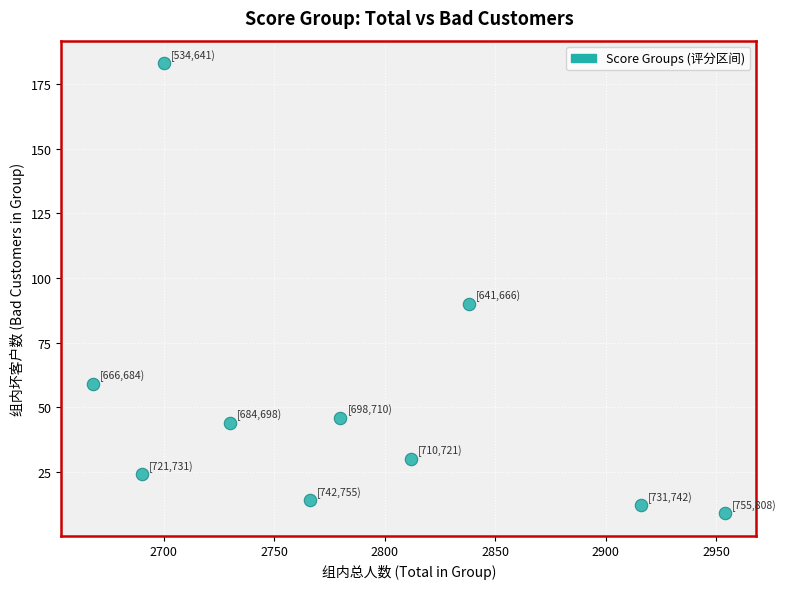

What Y value in the scatter plot is closest to 96?

90